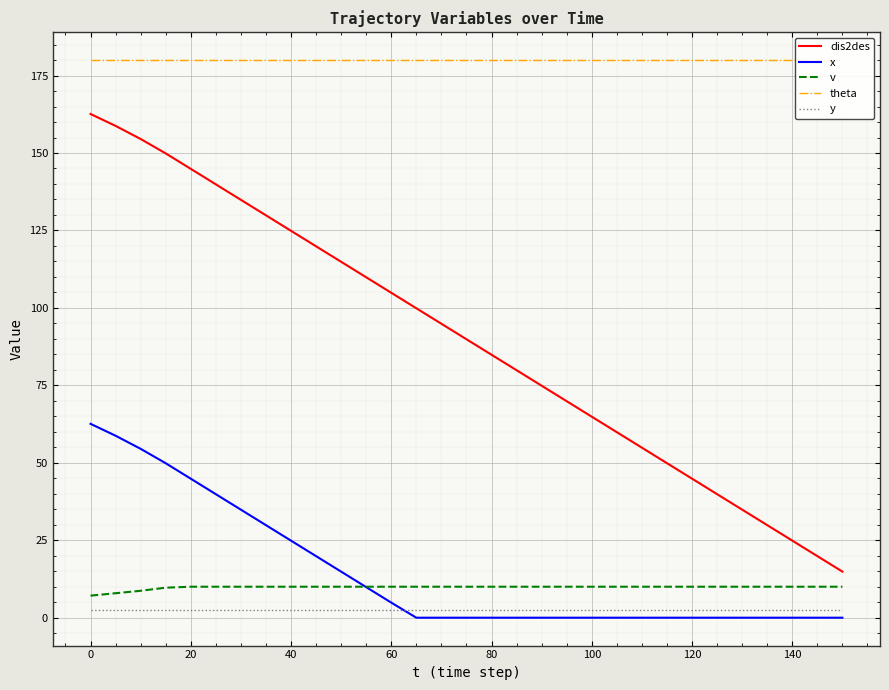

True or false: x has a value of 62.6 at 0.

True